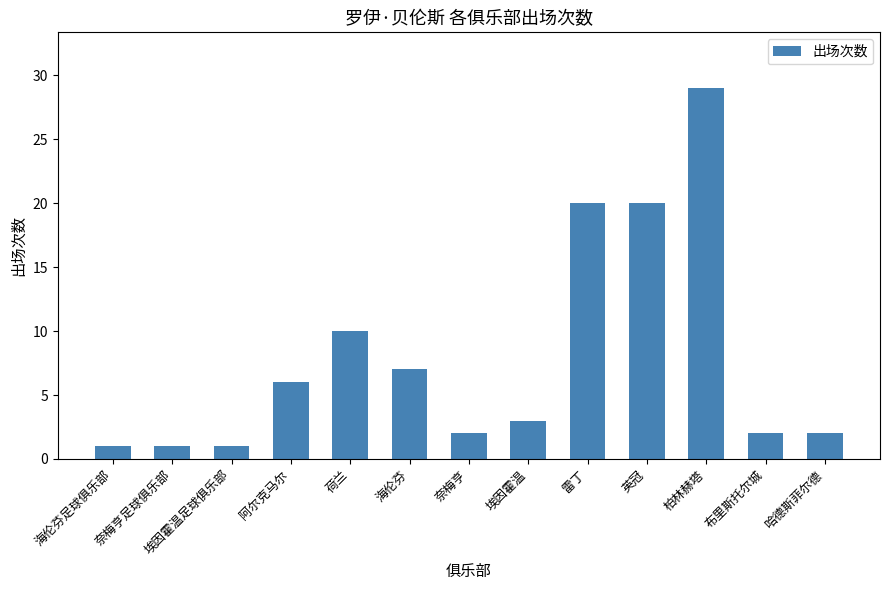

True or false: the data shows 7 at 海伦芬.

True